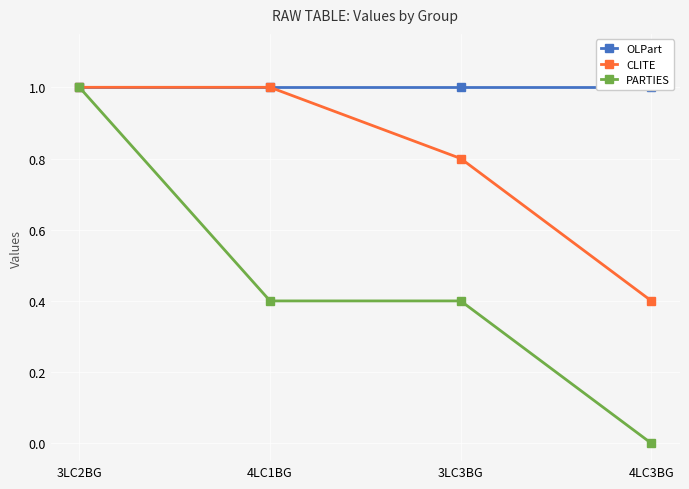

Which has a higher value, 3LC2BG or 4LC1BG?

3LC2BG